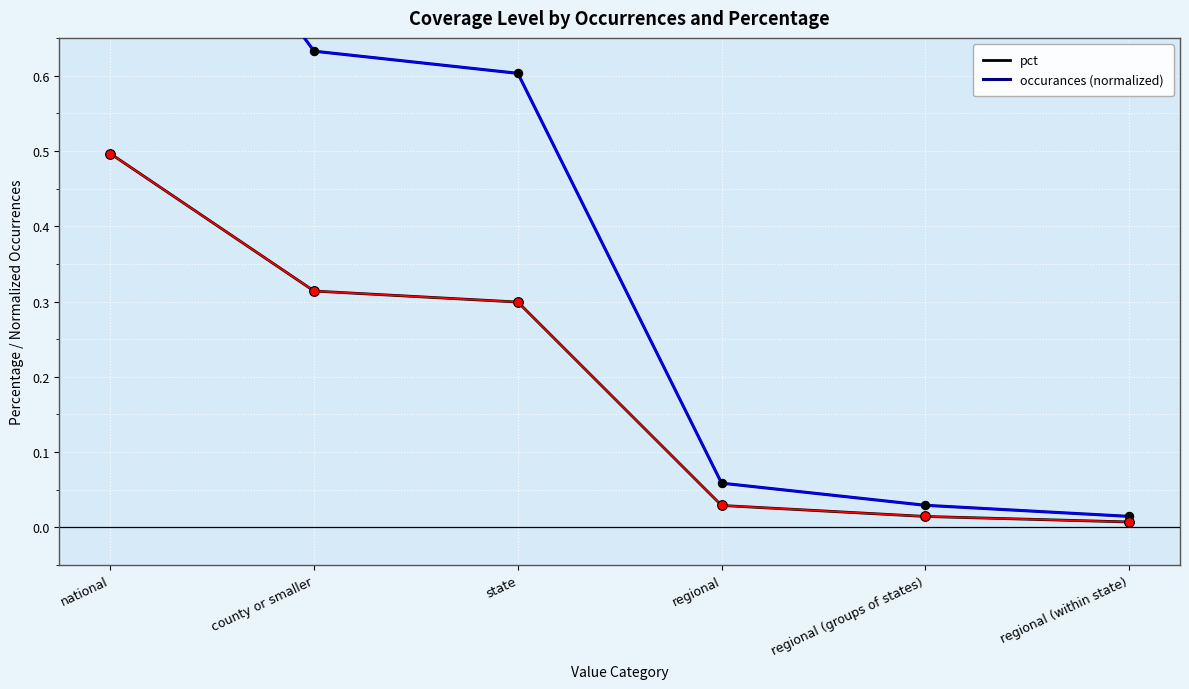

True or false: occurances (normalized) has a value of 0.6 at county or smaller.

True